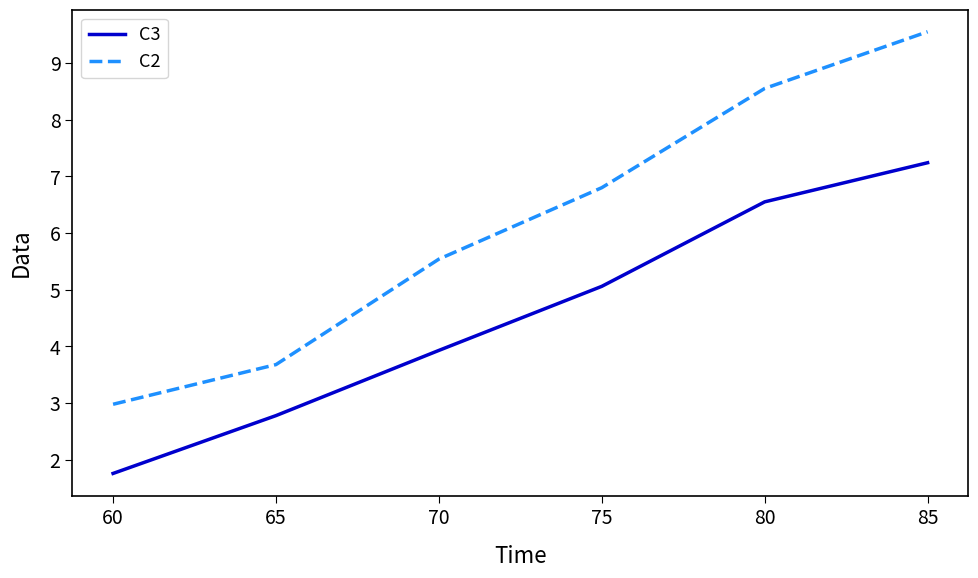

How many lines are shown in the chart?

2